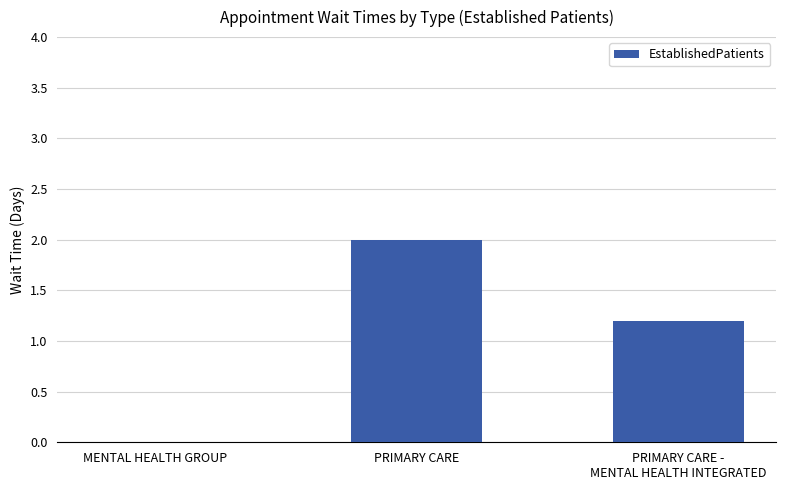

The chart shows a value of 2.0 at PRIMARY CARE. True or false?

True